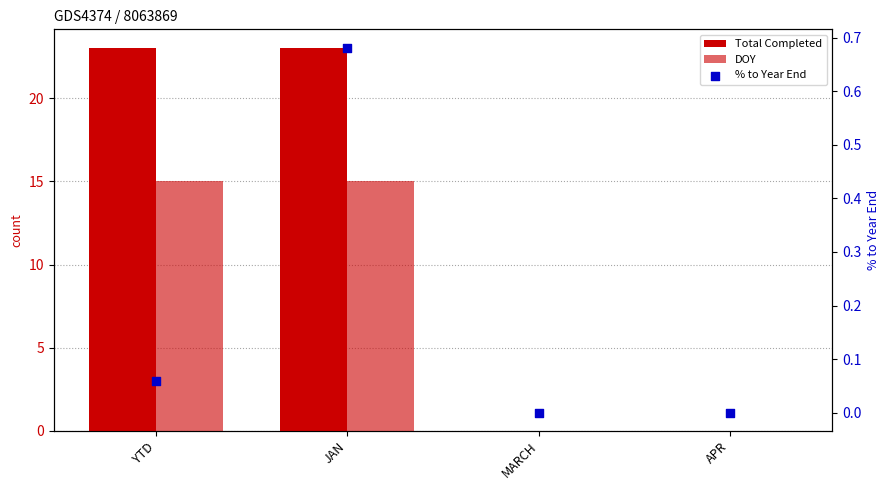

Which series has the largest Y range (max minus min)?

Total Completed